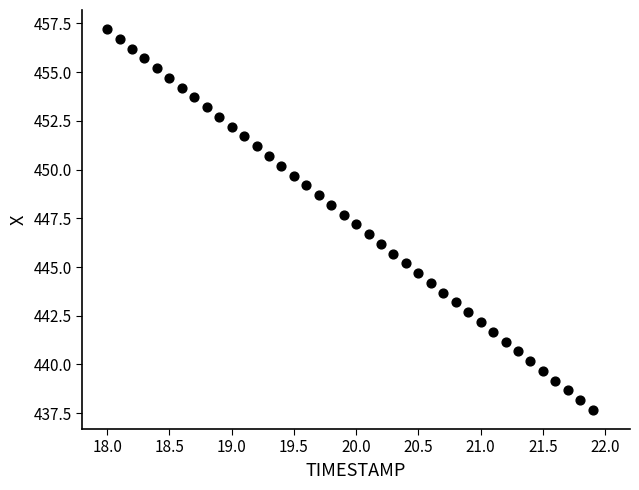

What is the range of Y values (max minus min)?

19.6